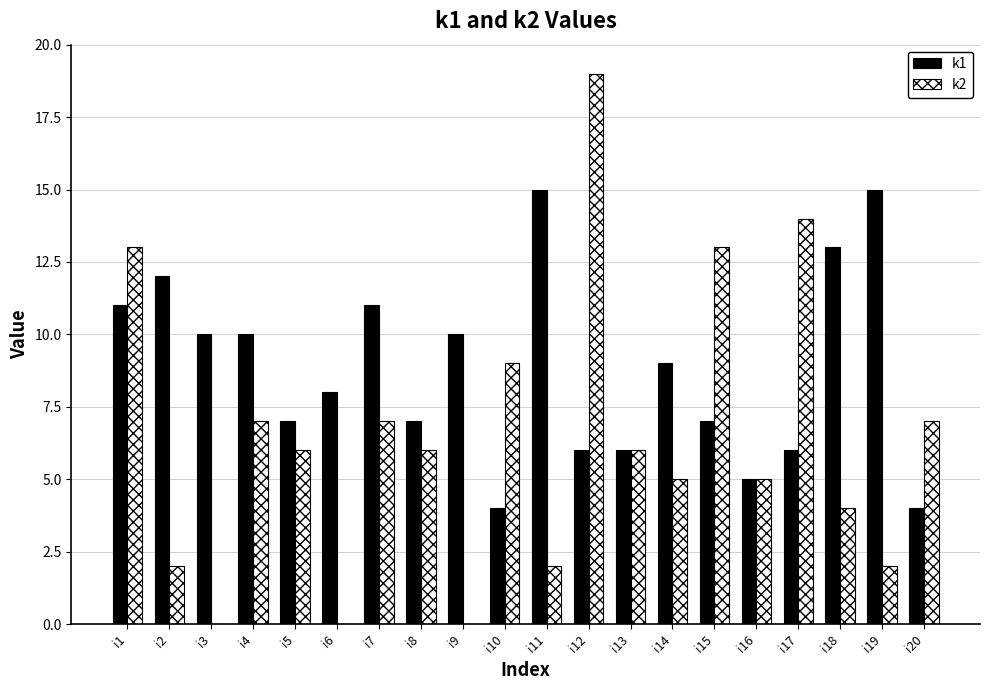

What is the sum of the k2 values at i17 and i7?

21